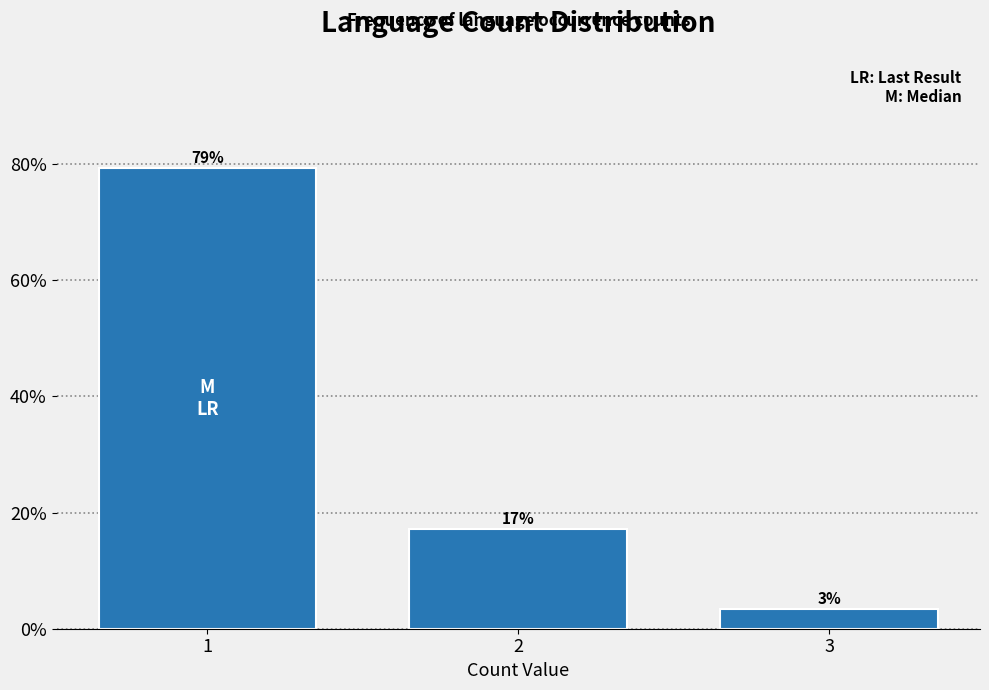

How many bars are there in total?

3